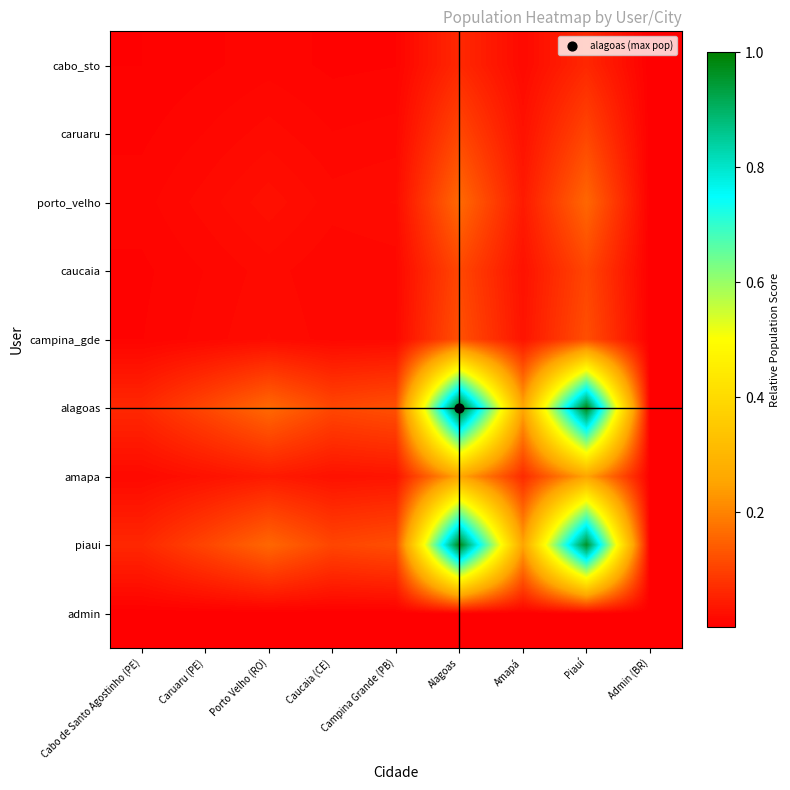

List the series in order of their peak value, lowest first.

admin, cabo_sto, caucaia, caruaru, campina_gde, porto_velho, amapa, piaui, alagoas